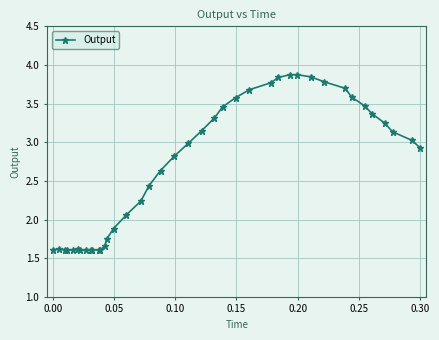

What is the maximum value shown in the chart?

3.9